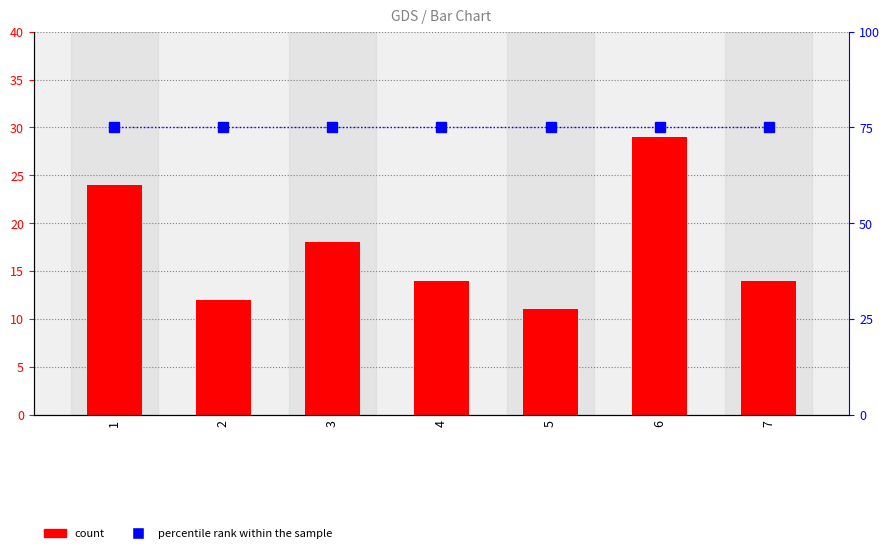

Which series has the largest total across all categories?

percentile rank within the sample